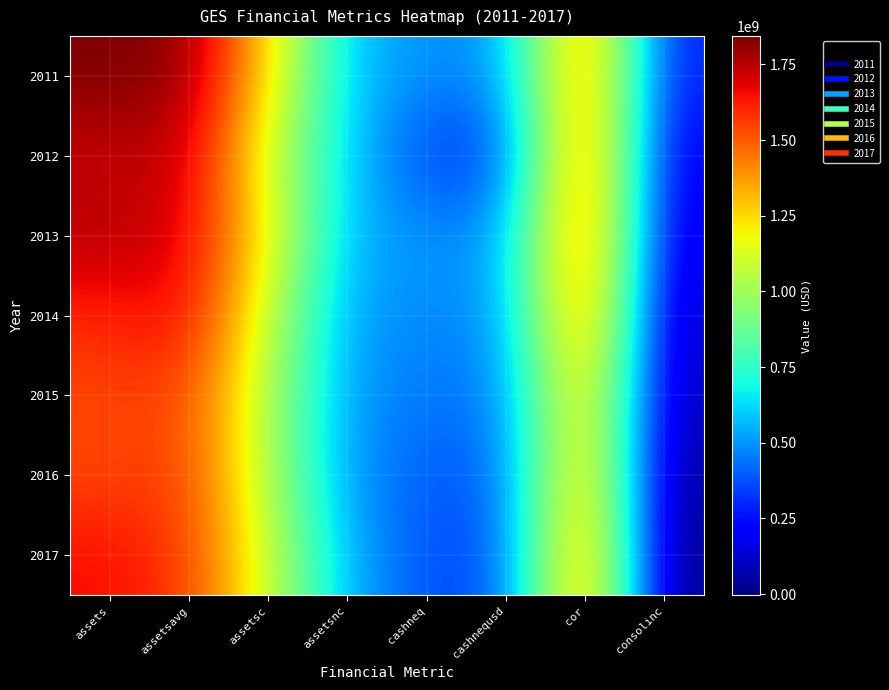

Which series has the largest total across all categories?

2011